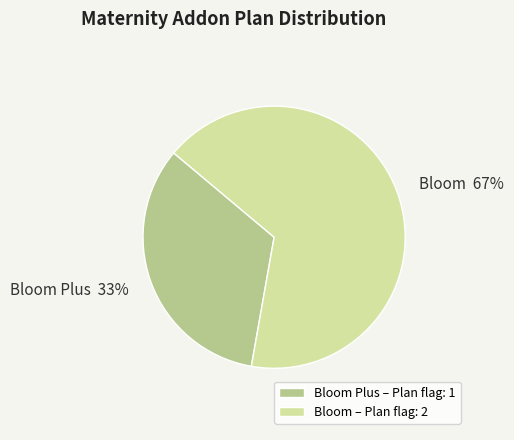

What is the ratio of the value at Bloom Plus to the value at Bloom?

0.5